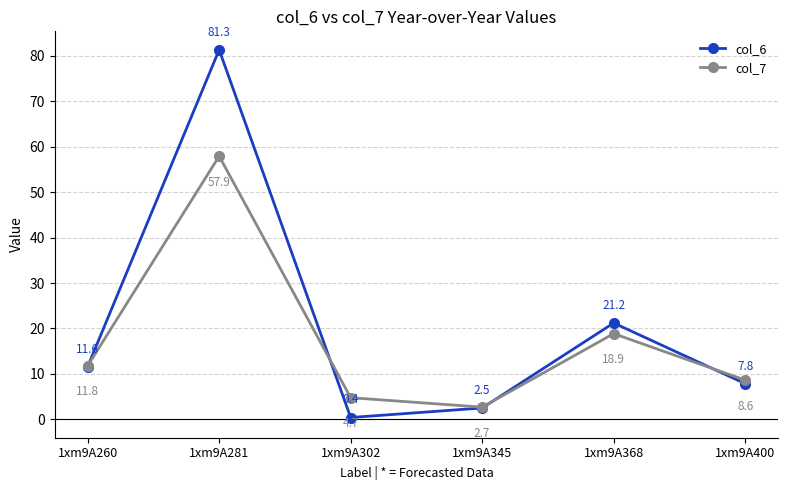

At which category does col_7 reach its first local peak?

1xm9A281